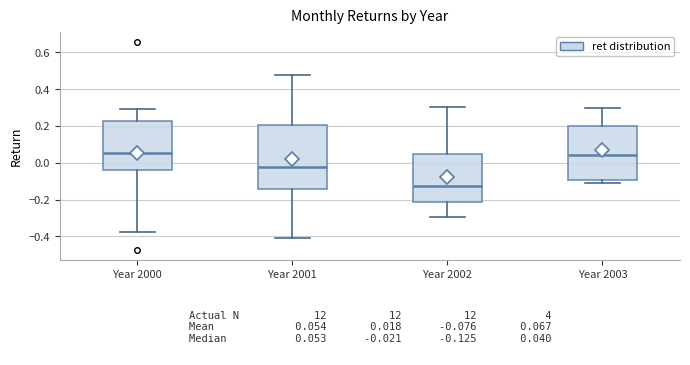

Which box is the tallest, from its lower edge to its upper edge?

Year 2001